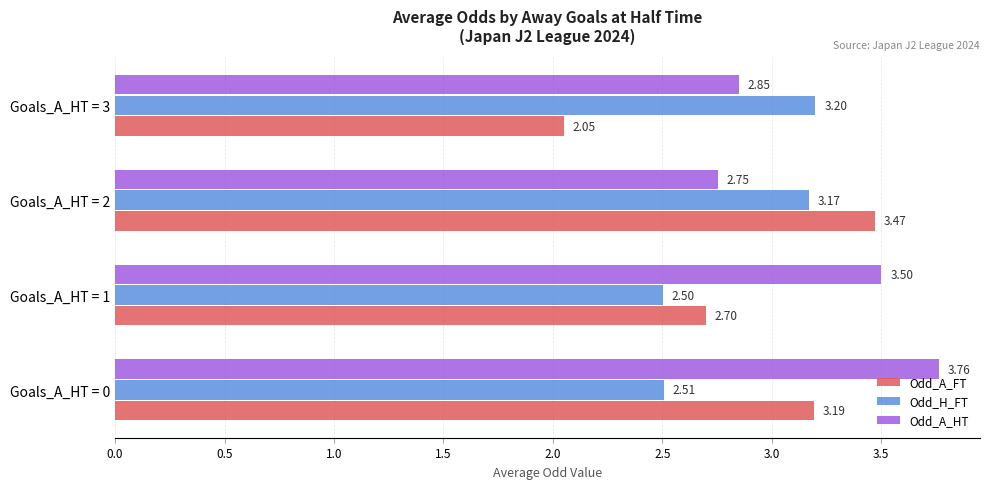

Is the value of Odd_A_HT at Goals_A_HT = 1 greater than the value of Odd_H_FT at Goals_A_HT = 2?

Yes